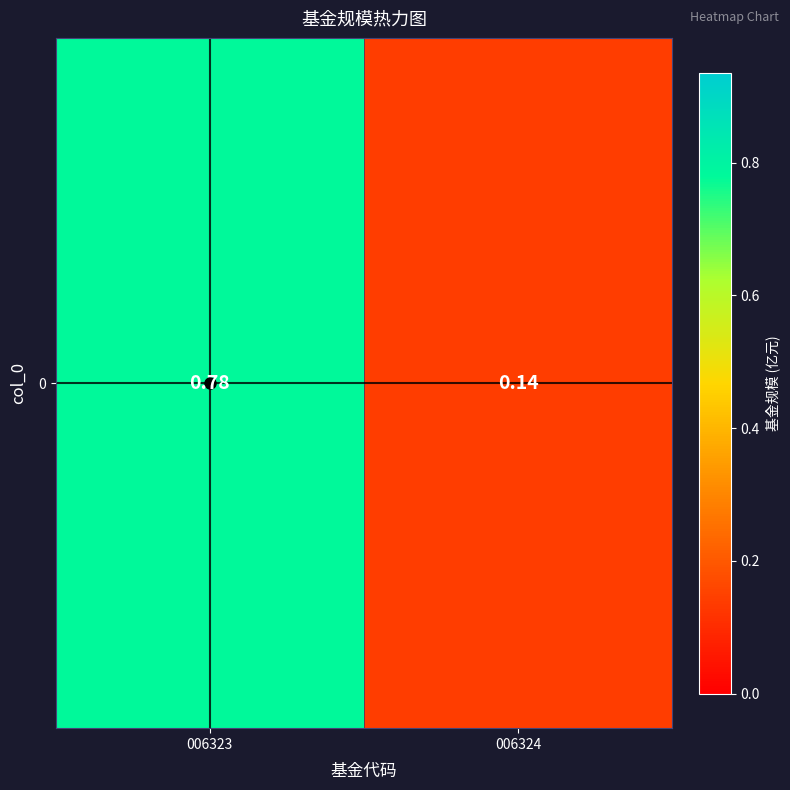

Reading left to right, what are all the values shown in this chart?

0.8	0.1